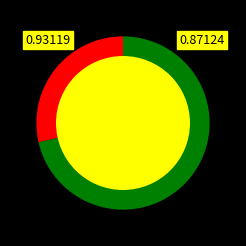

Does any single category account for the majority?

Yes